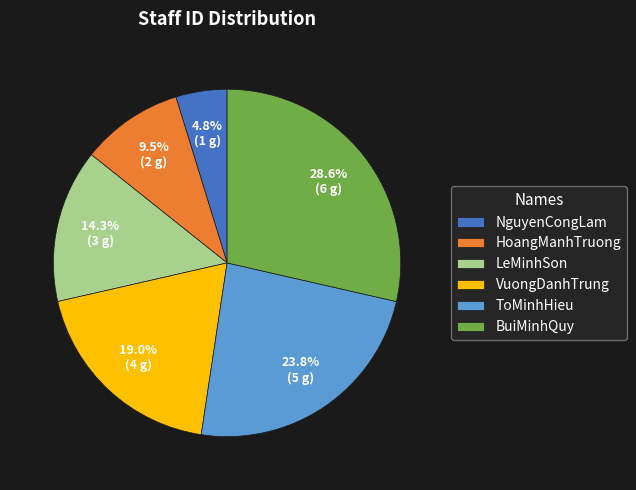

Between HoangManhTruong and LeMinhSon, which is larger?

LeMinhSon